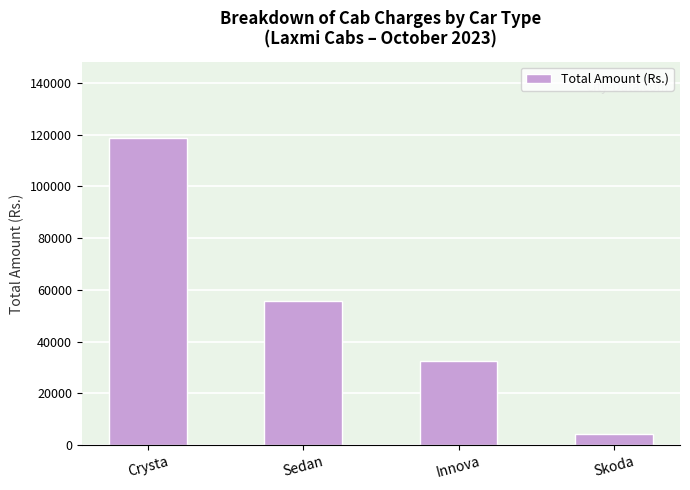

How many data points does each series have?

4